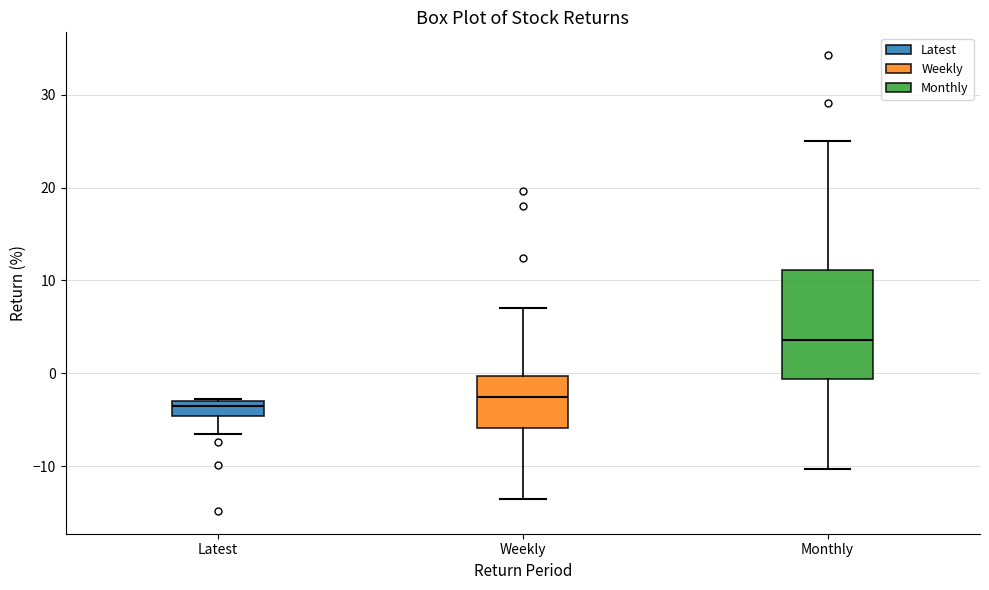

Which box's median line is the highest?

Monthly